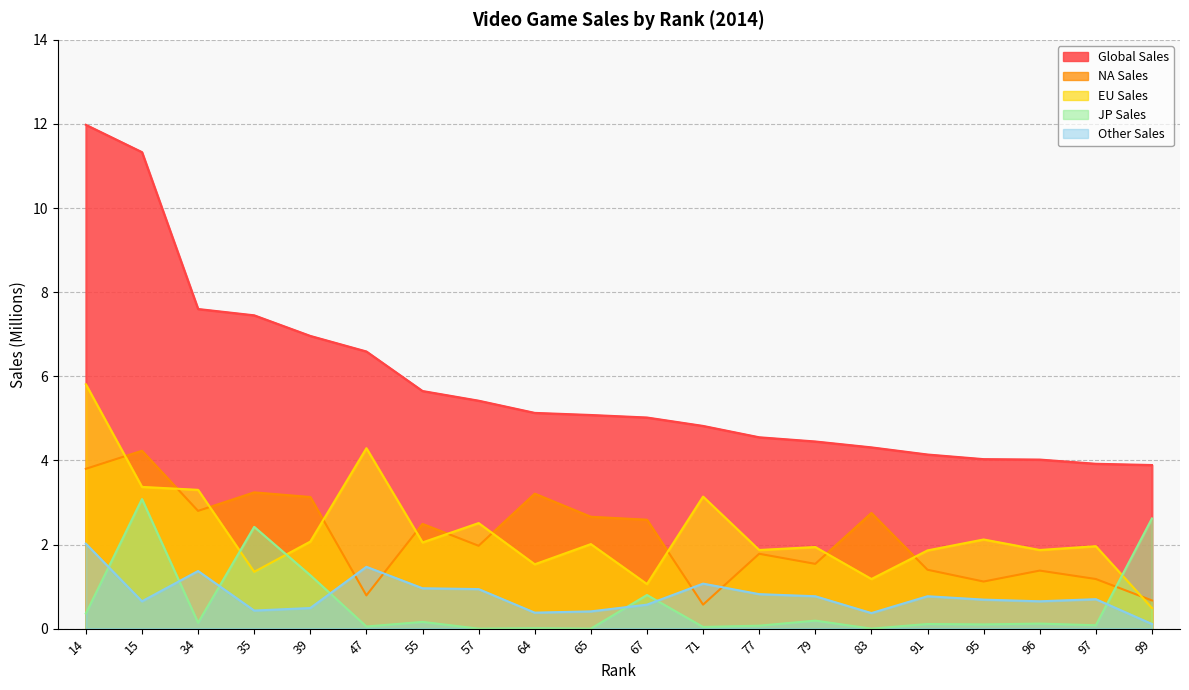

In JP_Sales, how many points are lower than both neighbors (excluding endpoints)?

8